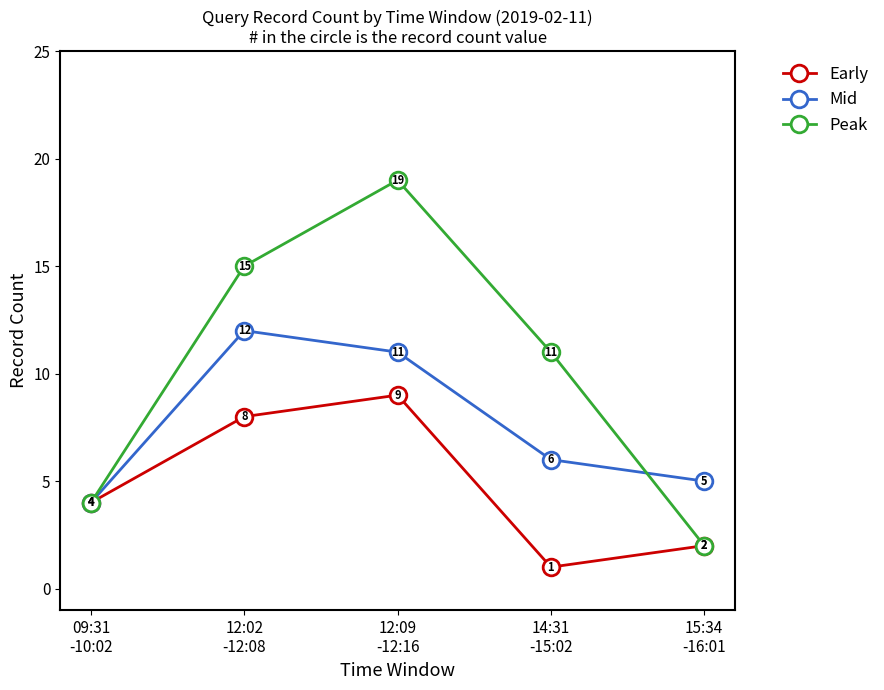

Count the Peak values in the range 4 to 15.

3